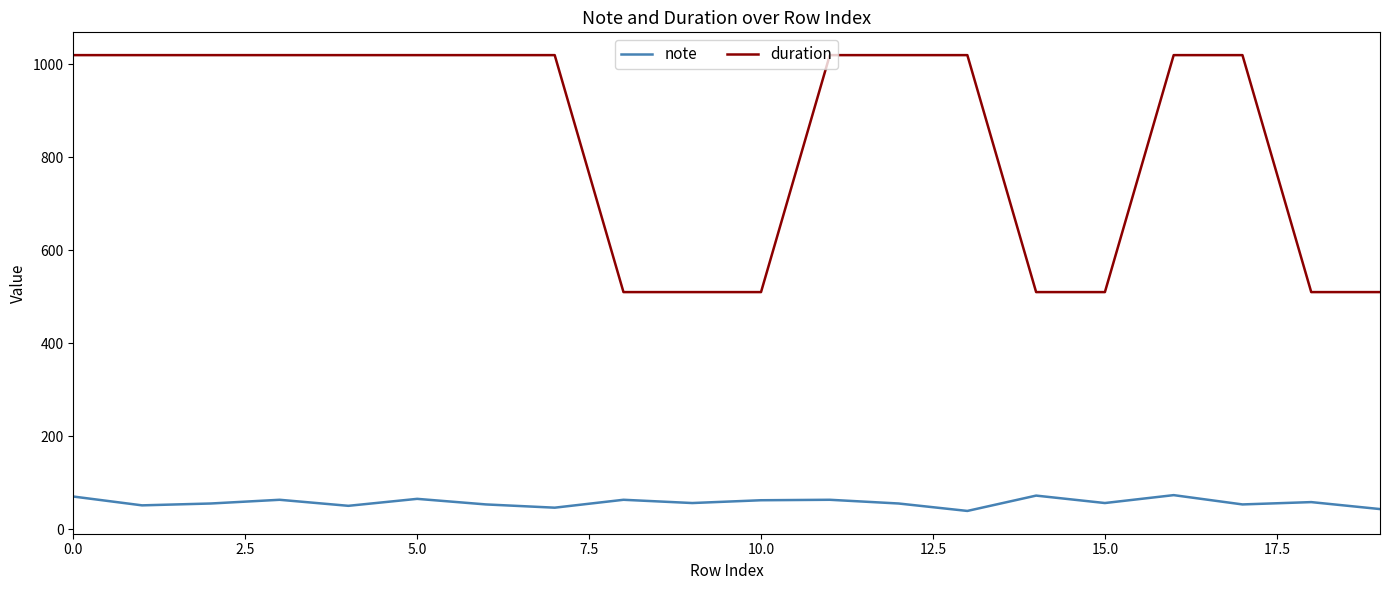

Which series has the largest total across all categories?

duration